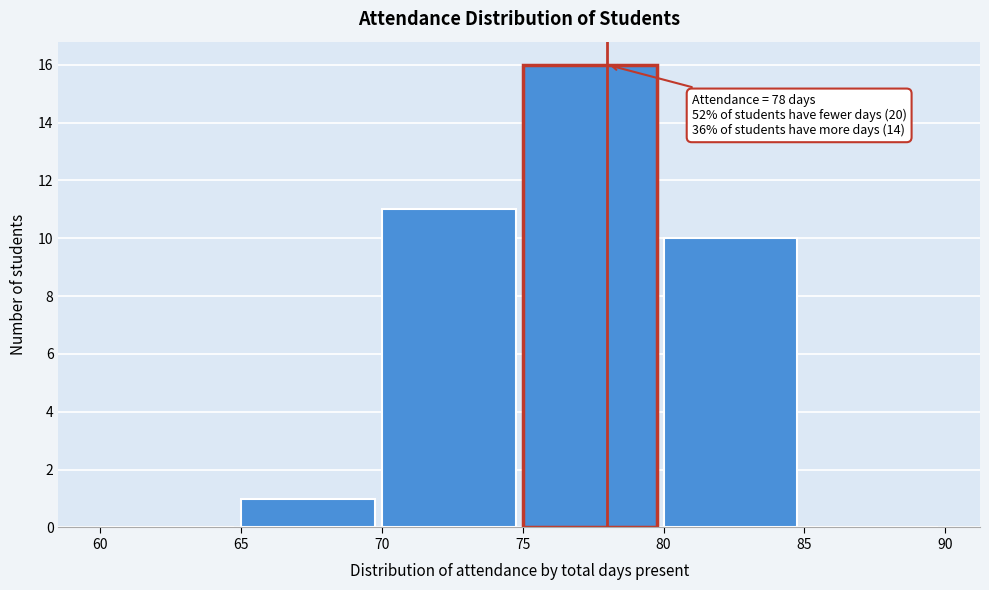

Over which range of the x-axis is the bar tallest?

75 to 80